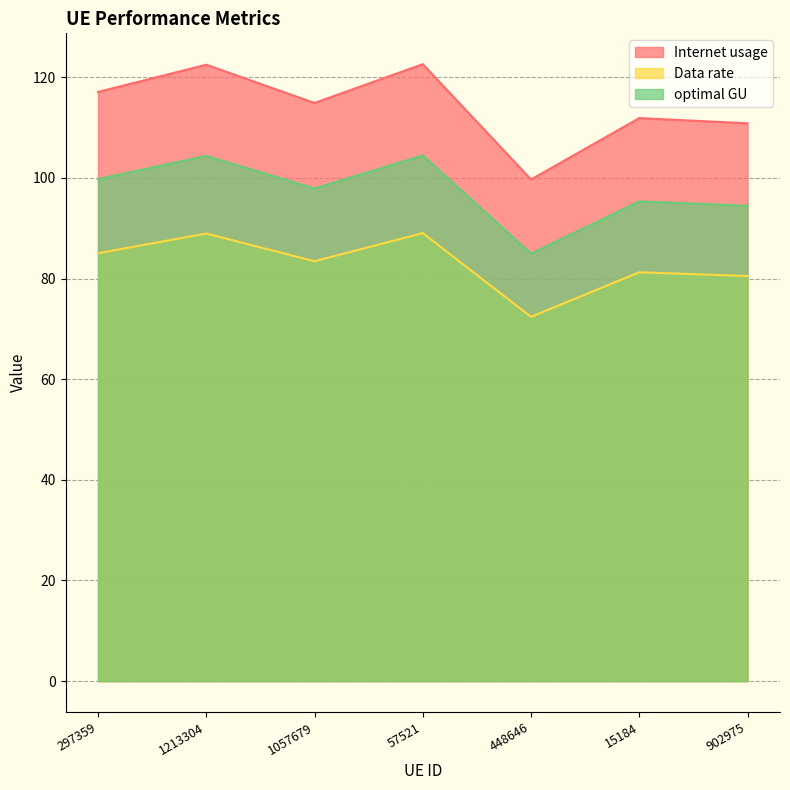

What is the difference between the maximum and minimum values in the Internet usage series?

22.9